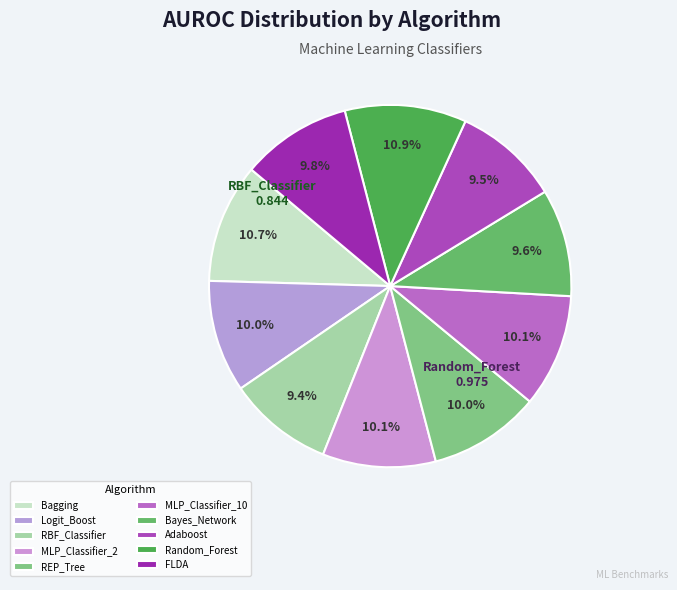

Do MLP_Classifier_2 and Random_Forest together represent more than half of the pie?

No